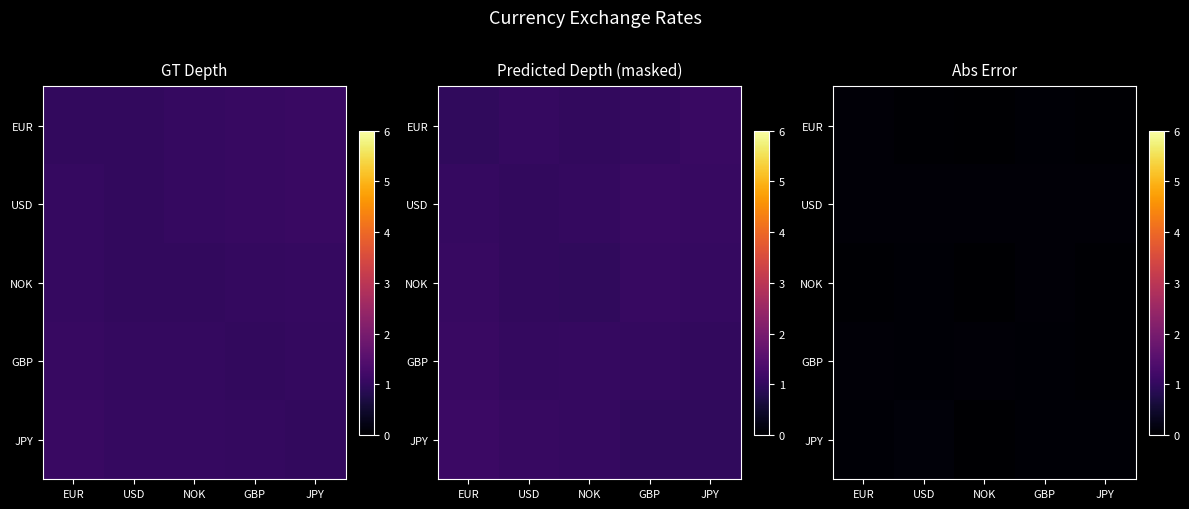

List the labels in order of row_4 value, smallest first.

NOK, EUR, GBP, JPY, USD